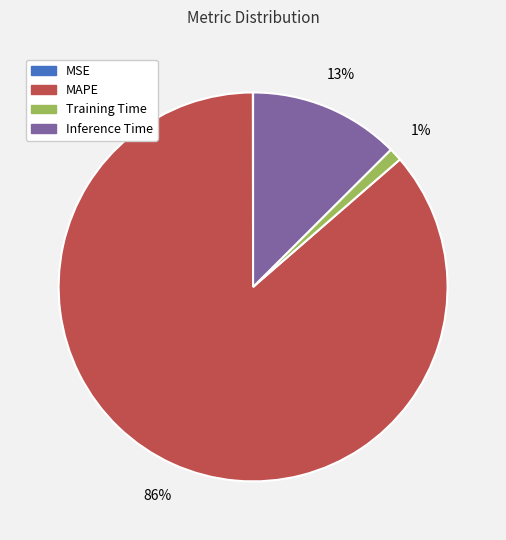

What percentage is the Inference Time slice, to the nearest percent?

13%